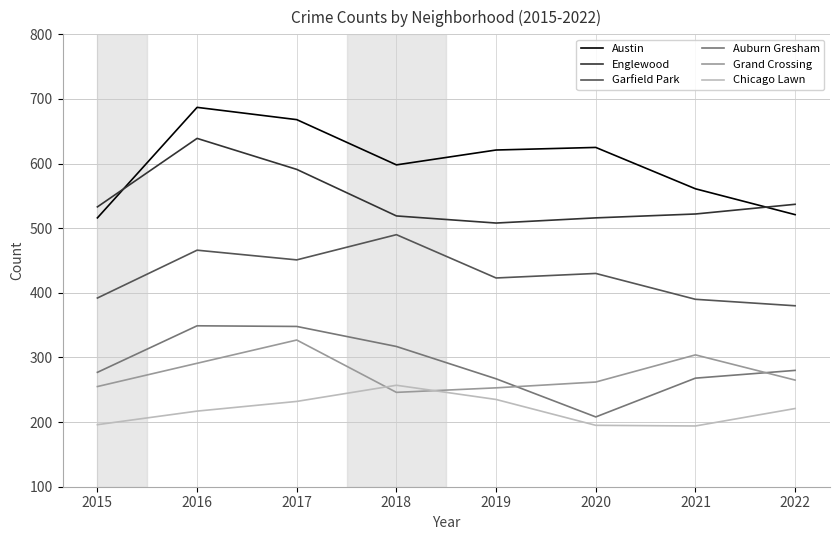

What is the sum of all Grand Crossing values?

2203